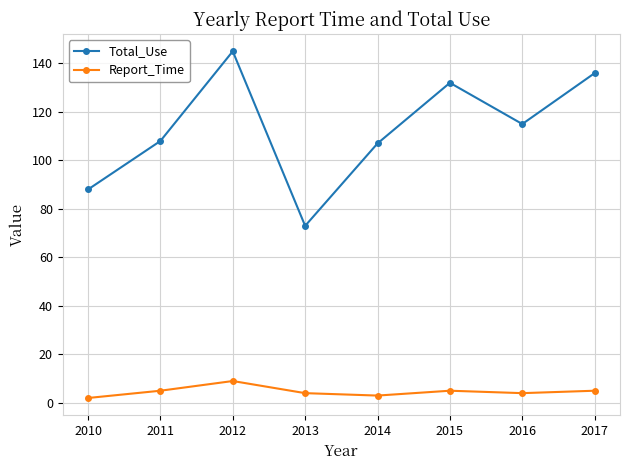

True or false: Total_Use and Report_Time cross at least once.

False